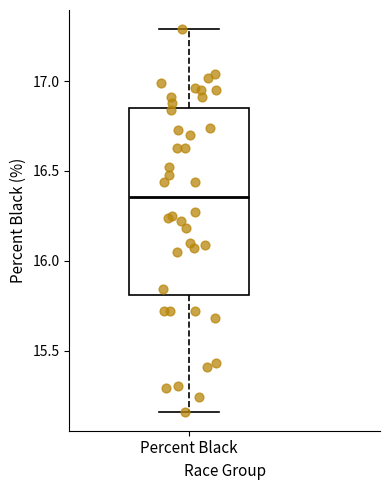

Read this box plot against the y-axis: the position of the median line, the range covered by the box, and the ends of both whiskers. The values are not printed on the chart, so give them approximately, as read against the axis.

median 16.35, box 15.80 to 16.85, whiskers 15.15 to 17.30